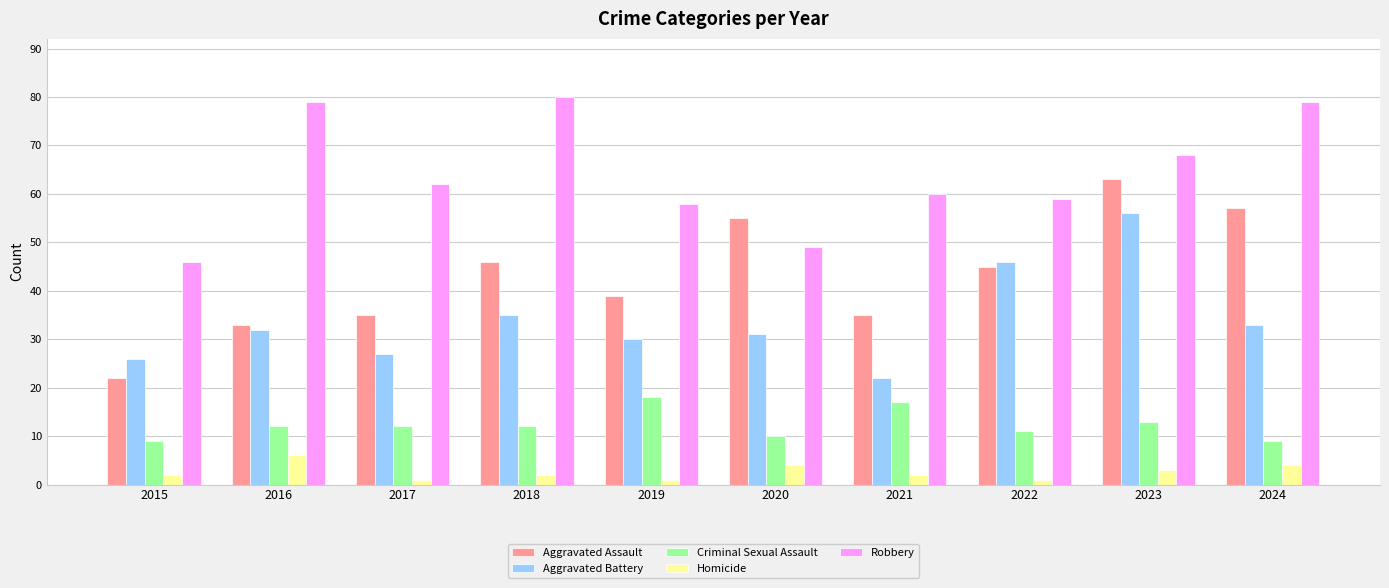

Which category has the highest value in the Aggravated Battery series?

2023